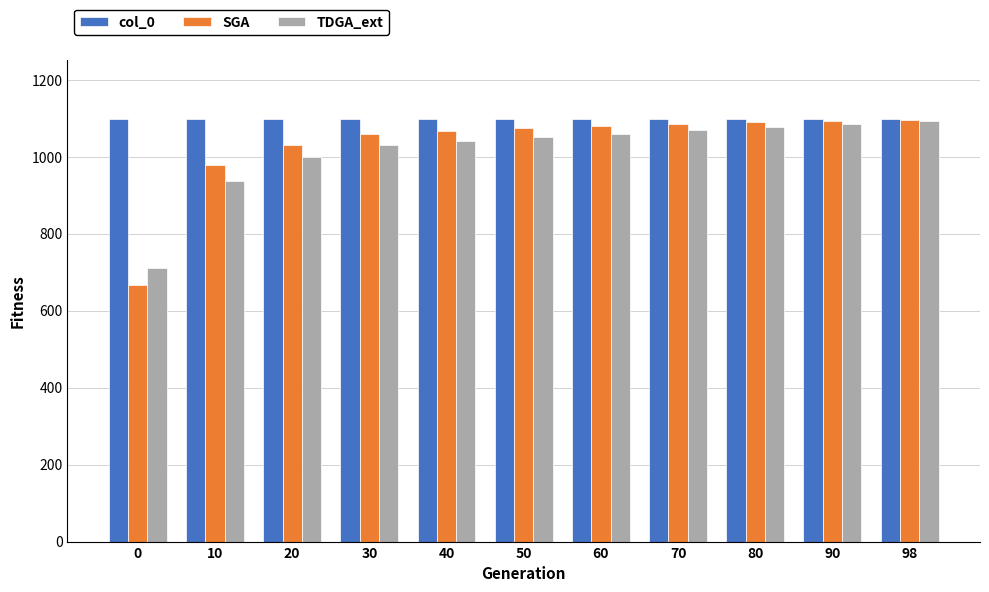

Where does the SGA series first go above 1075?

50